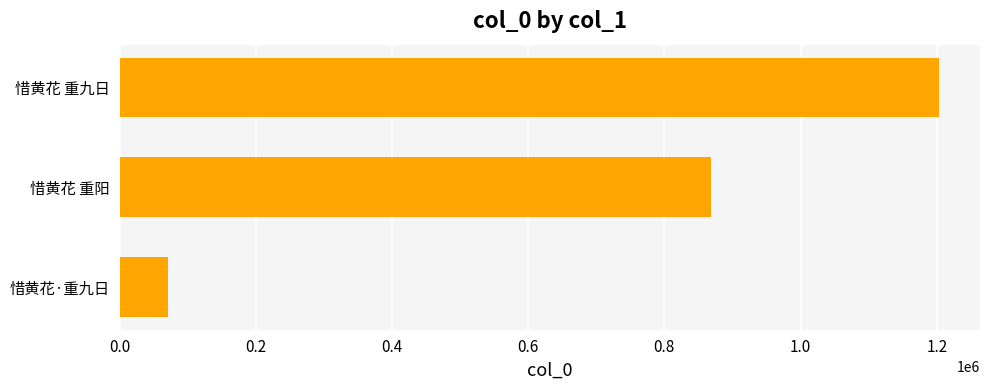

What is the average value?

713771